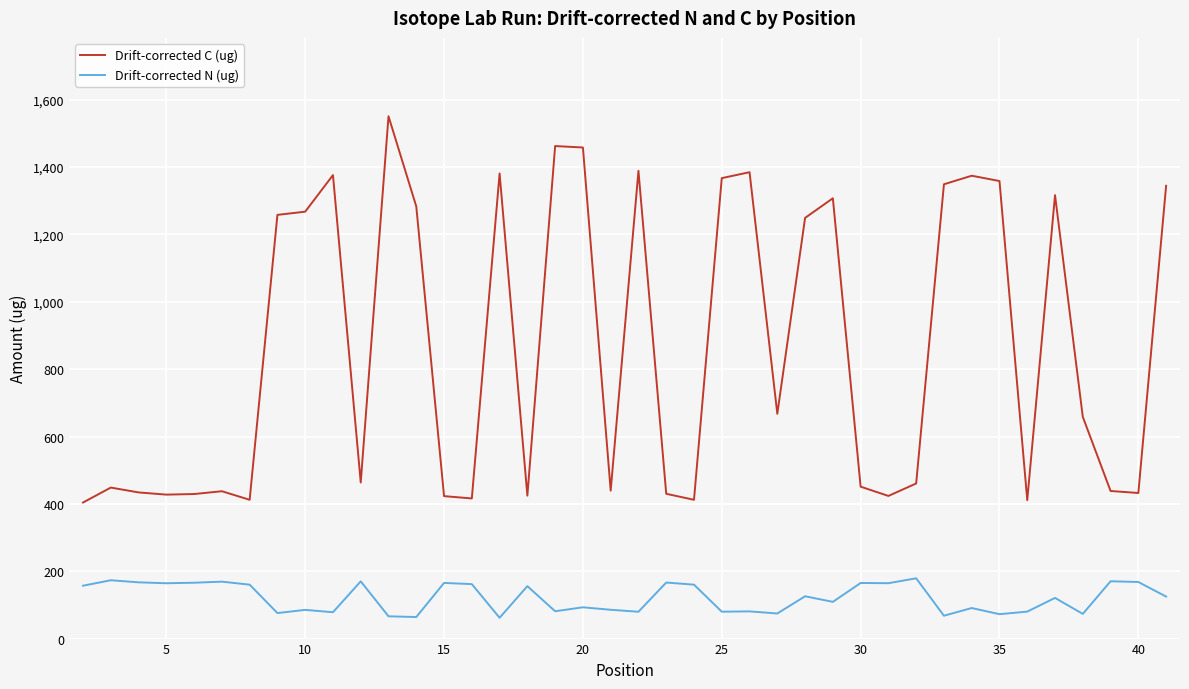

What is the highest value of the Drift-corrected N (ug) series?

179.0